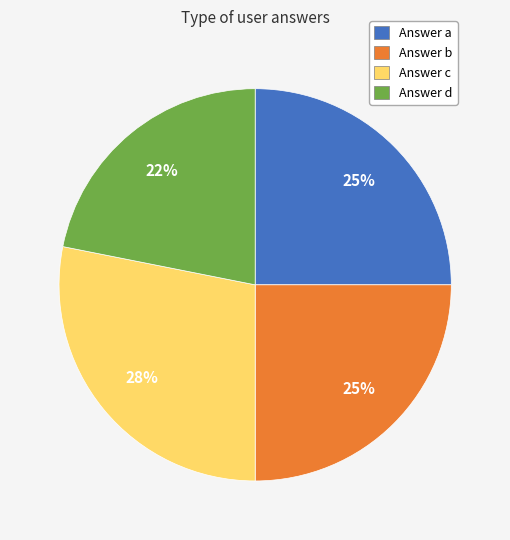

Which has a higher value, Answer c or Answer a?

Answer c